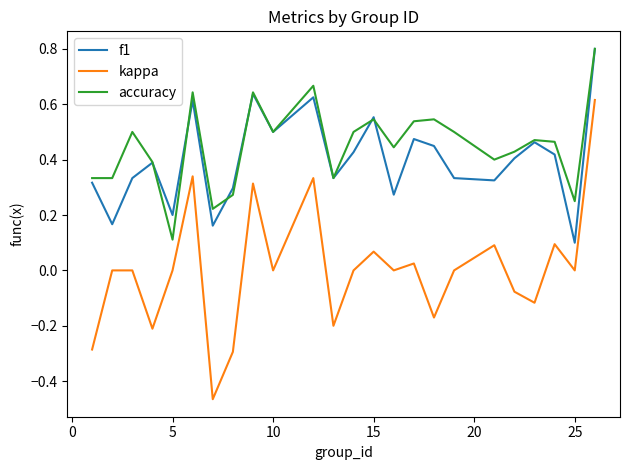

How many series are shown in this chart?

3